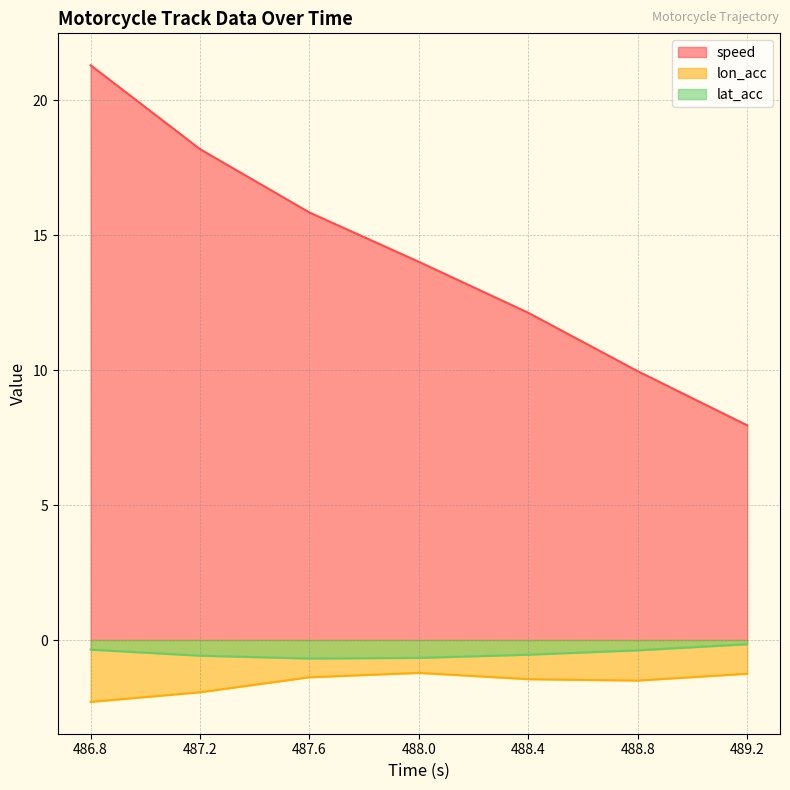

Between 487.6 and 488.0, which series saw the biggest shift?

speed